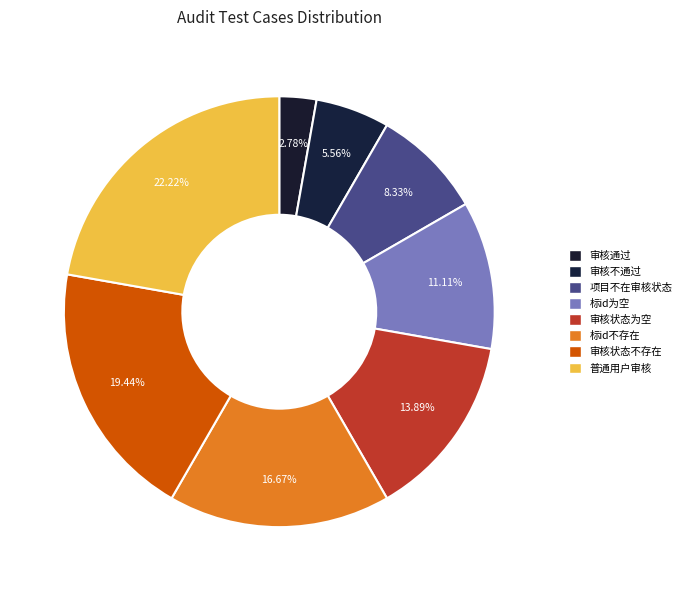

How many segments does this pie chart have?

8